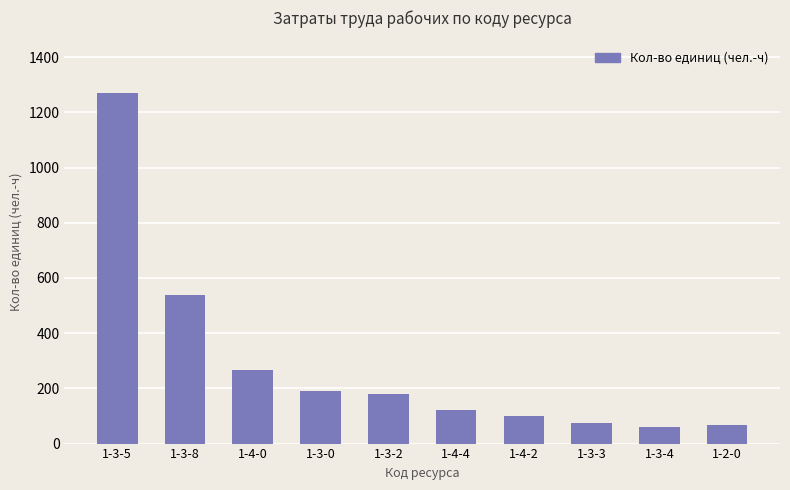

Approximately how many times larger is the value at 1-3-3 compared to 1-4-4?

0.6